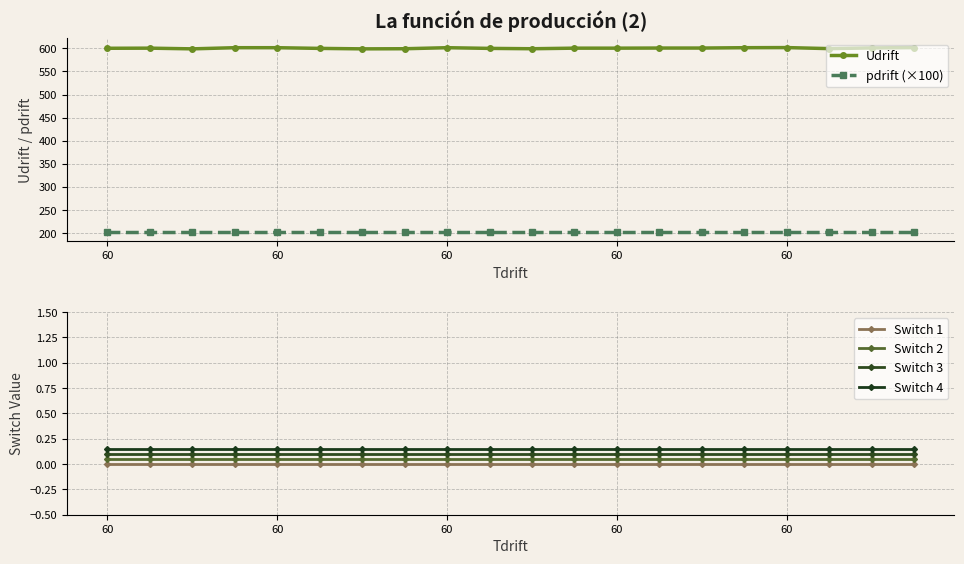

How many lines are shown in the chart?

6